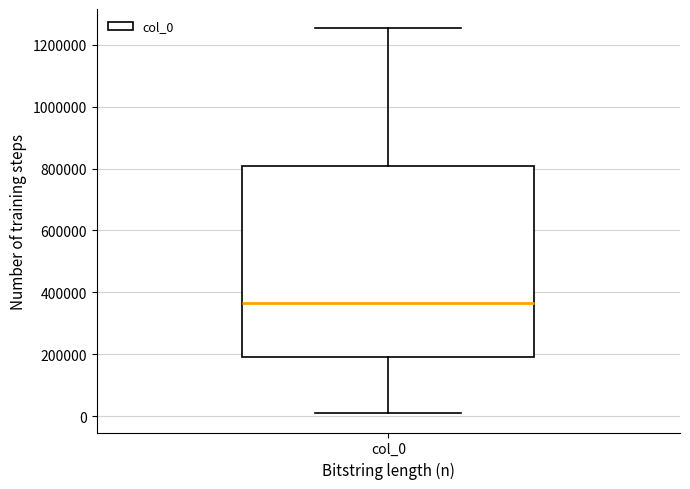

Where does the upper whisker of the box for col_0 end on the y-axis? The values are not printed on the chart, so give them approximately, as read against the axis.

1260000